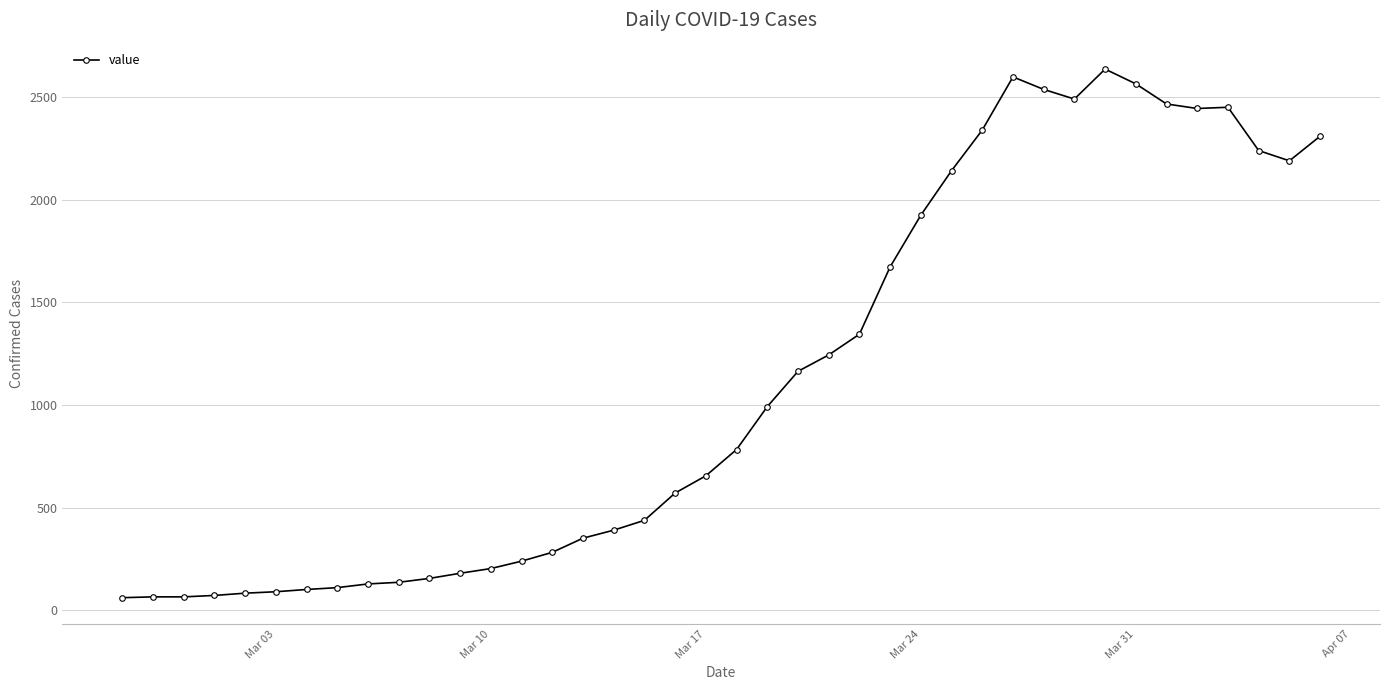

What is the difference between the second highest and minimum values?

2538